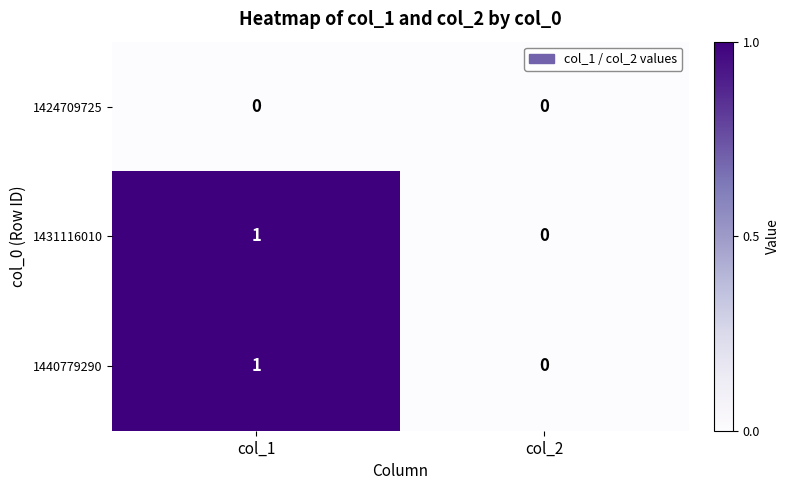

True or false: 1424709725 has a value of 0 at col_1.

True